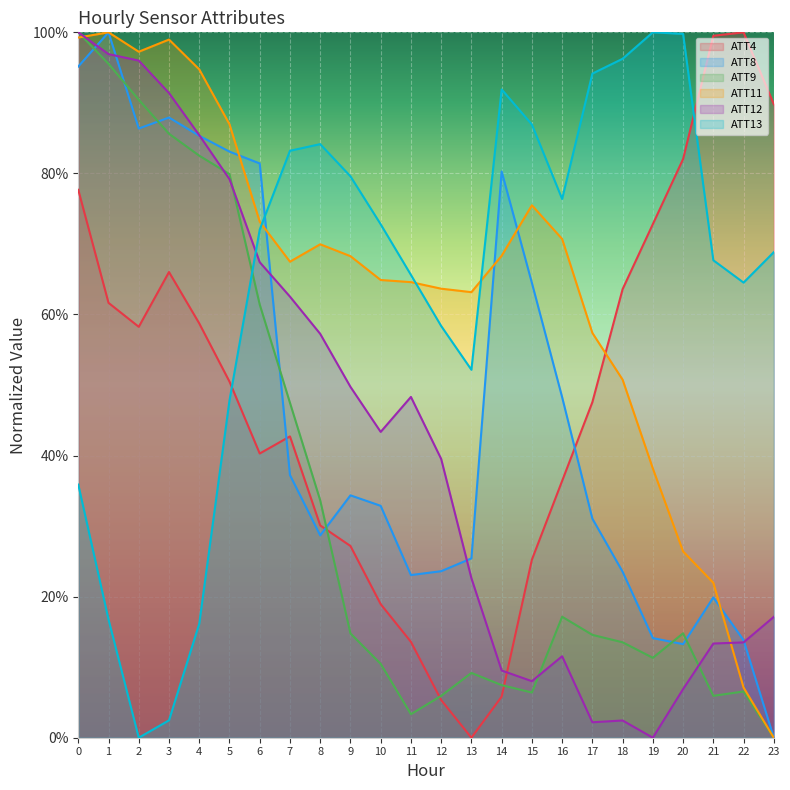

At how many categories does at least one series exceed 0?

24